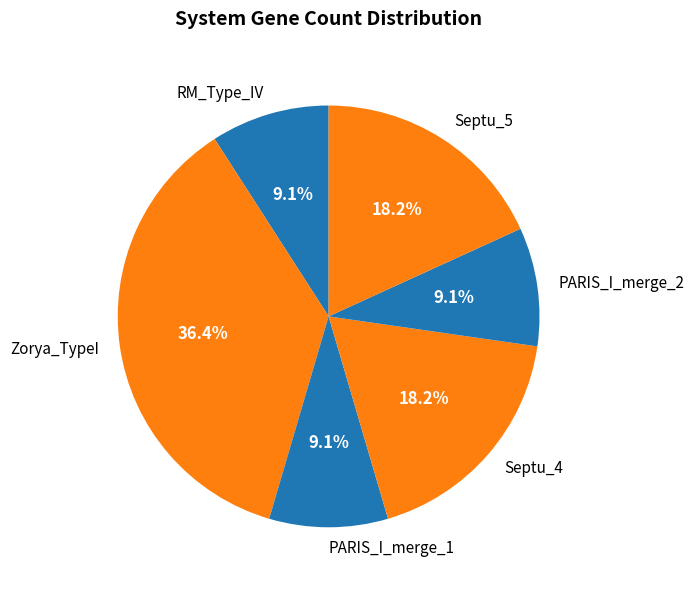

Which slice is the largest?

Zorya_TypeI